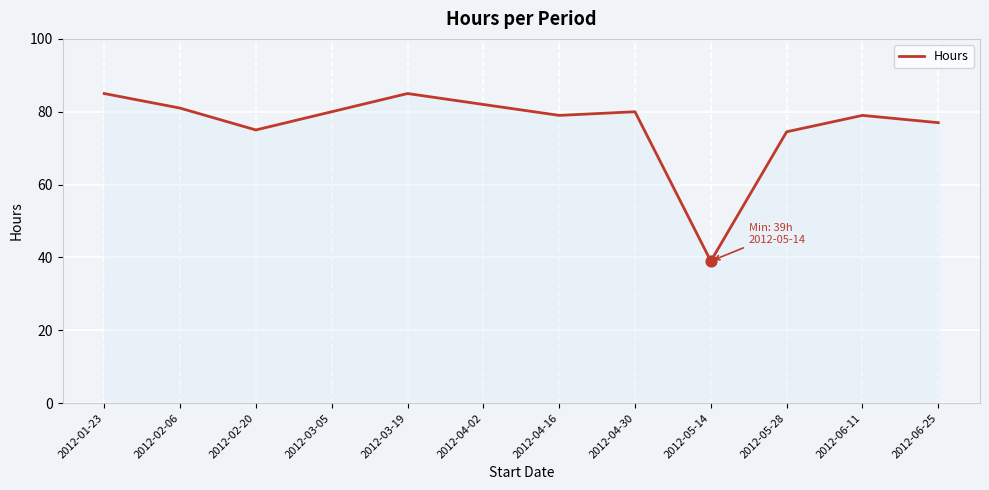

What is the change in value from 2012-01-23 to 2012-05-28?

-10.5